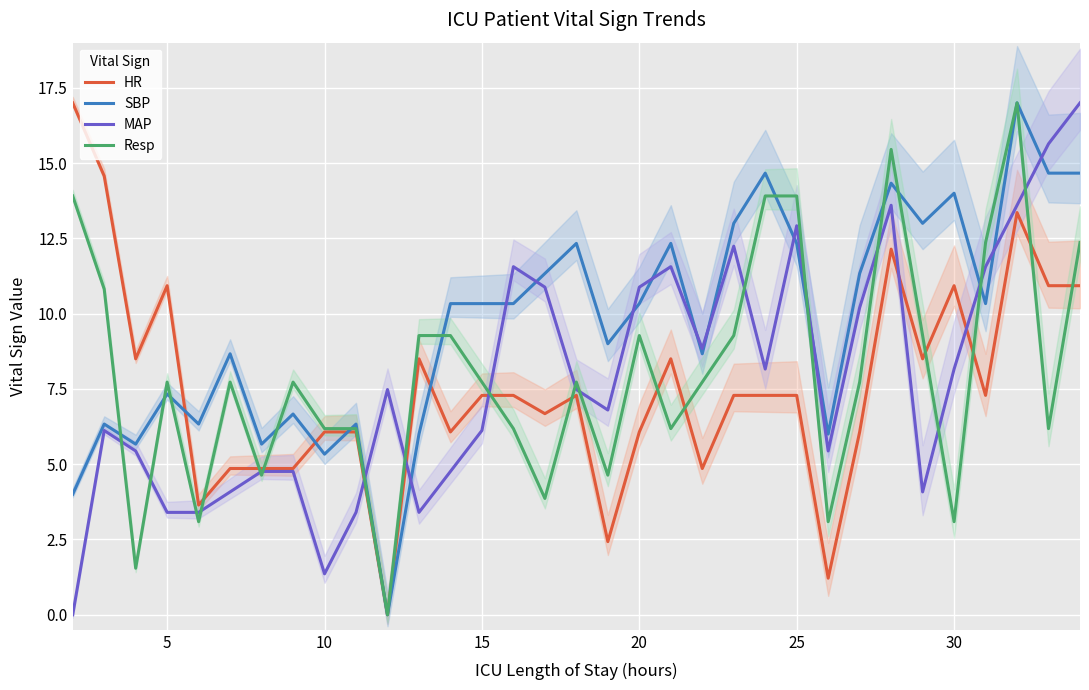

True or false: Resp has a value of 9.3 at 20.

True